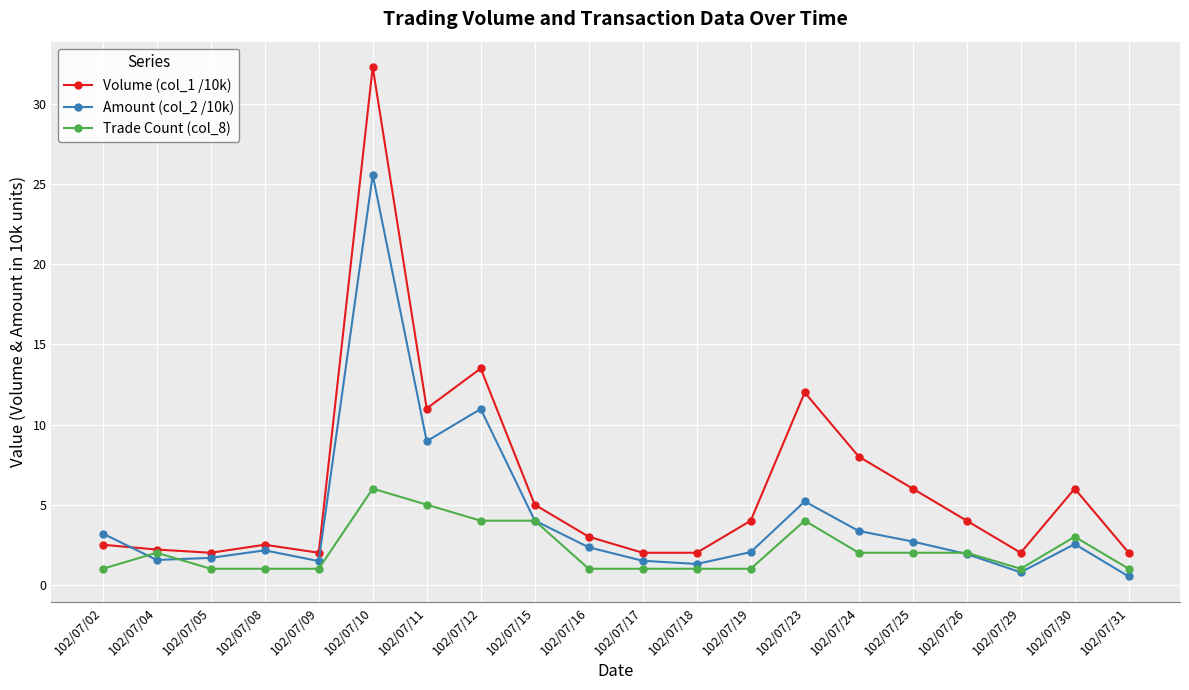

What is the value of the Trade Count (col_8) point at the 3rd from the left?

1.0